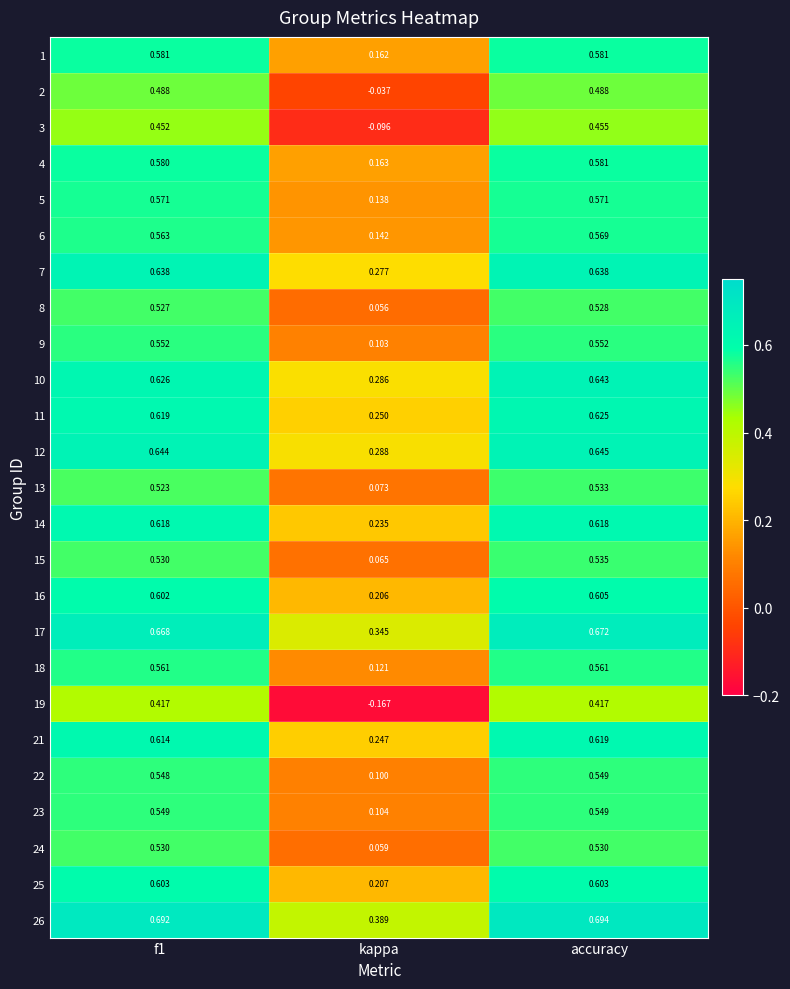

Which category has the lowest value across all series?

kappa